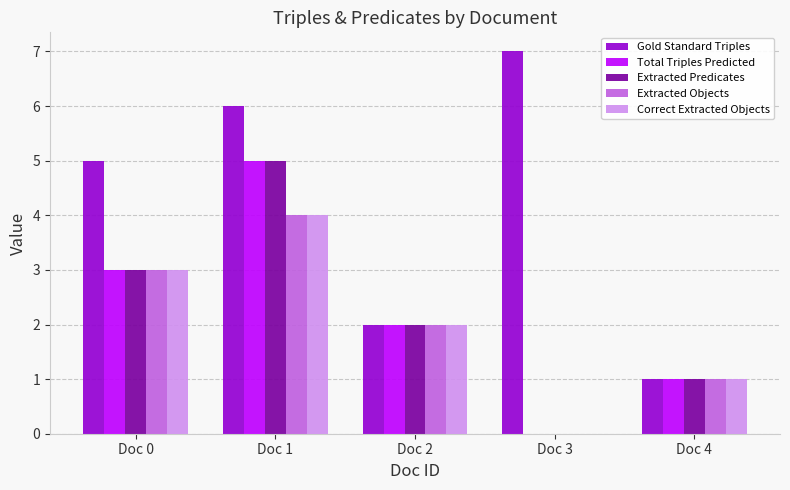

Between Doc 2 and Doc 3, which series saw the biggest shift?

Gold Standard Triples